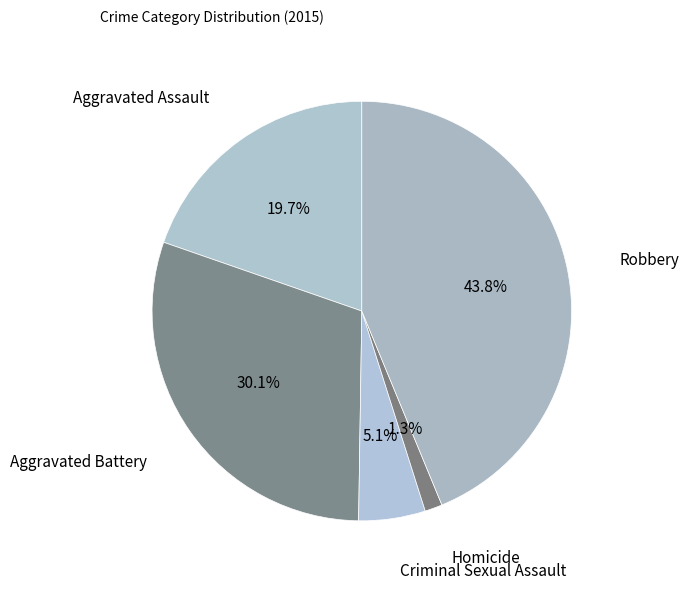

To the nearest percent, what is the combined percentage of Criminal Sexual Assault and Homicide?

6%